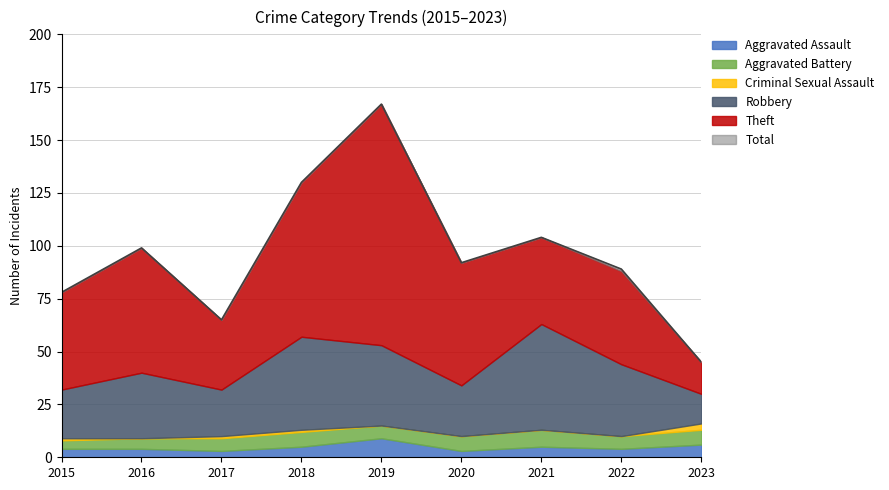

Read the Robbery value at 2022, to the nearest 5.

35